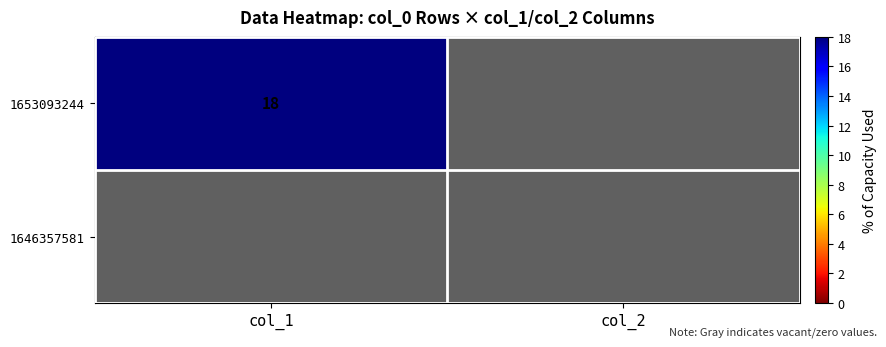

The 1653093244 series shows 31 at col_1. True or false?

False